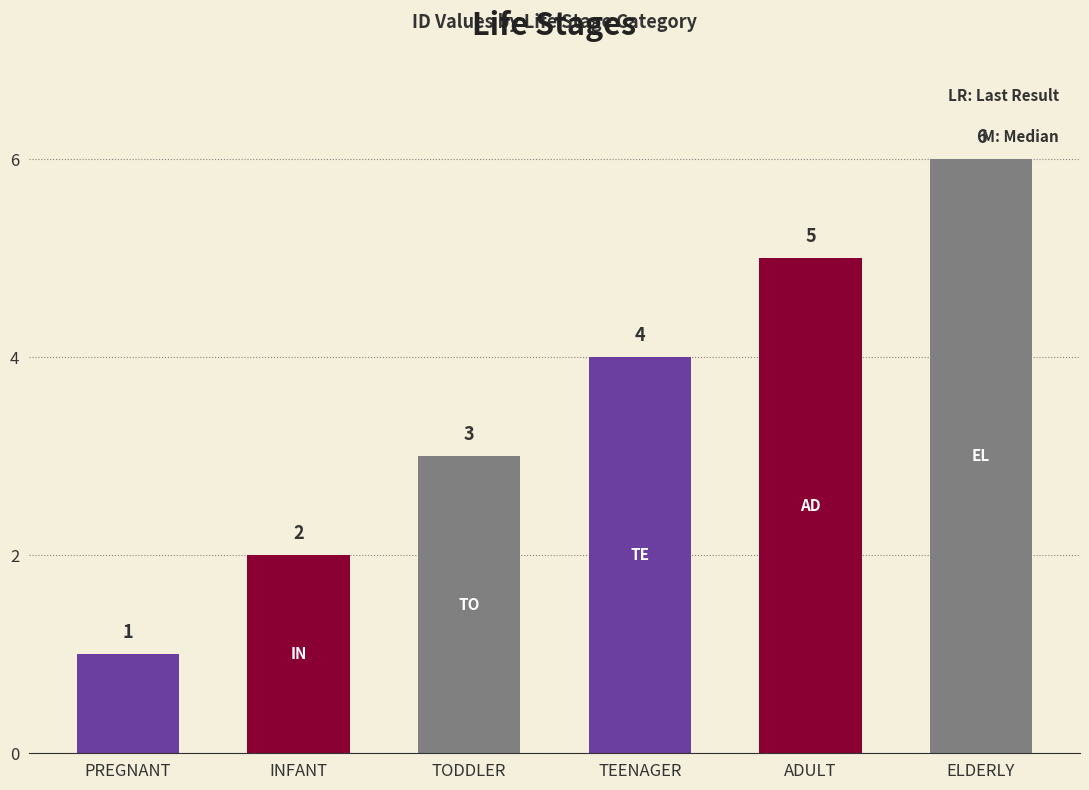

The chart shows a value of 1 at PREGNANT. True or false?

True